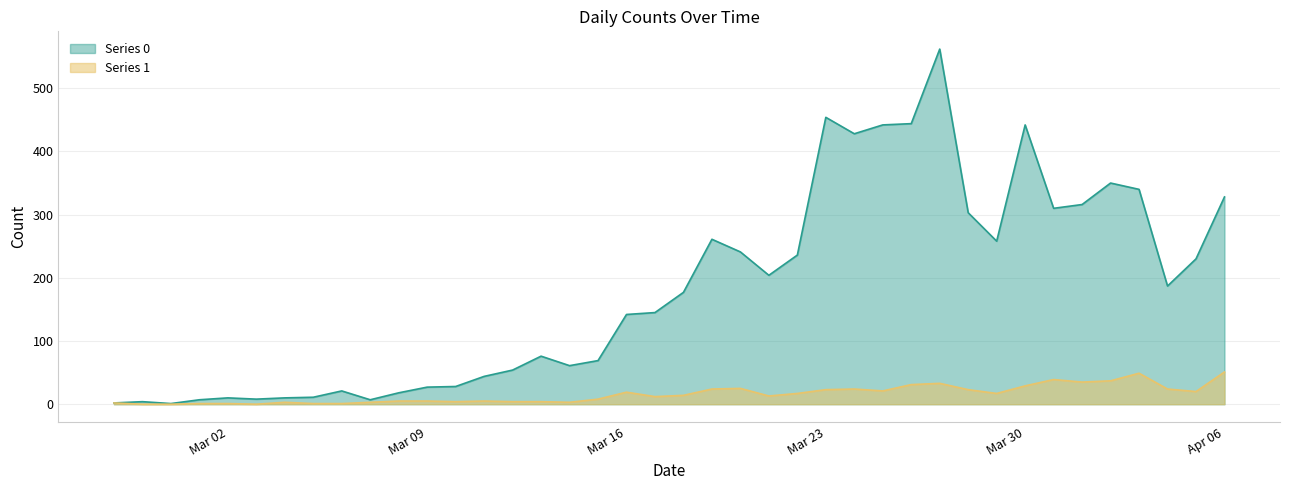

True or false: Series 0 and Series 1 intersect in this chart.

False